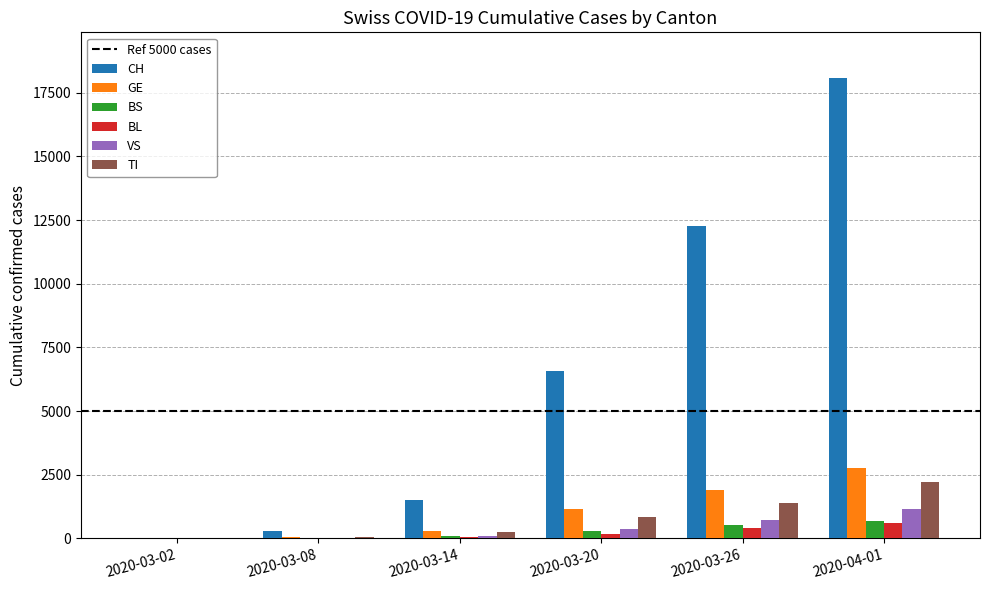

What is the maximum value shown in the chart?

18069